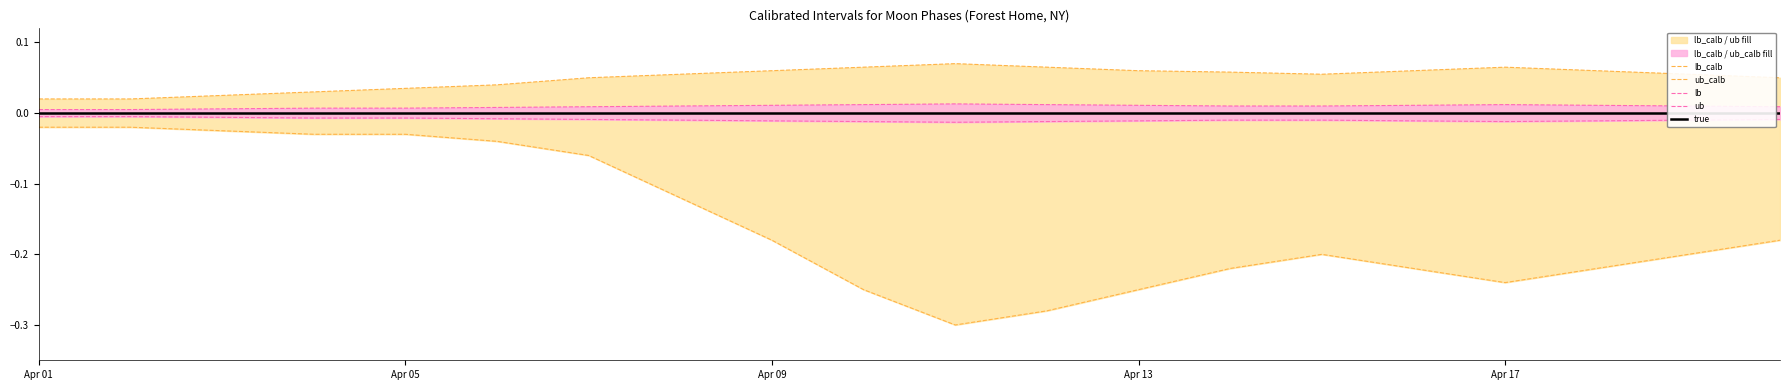

True or false: ub_calb and ub intersect in this chart.

False